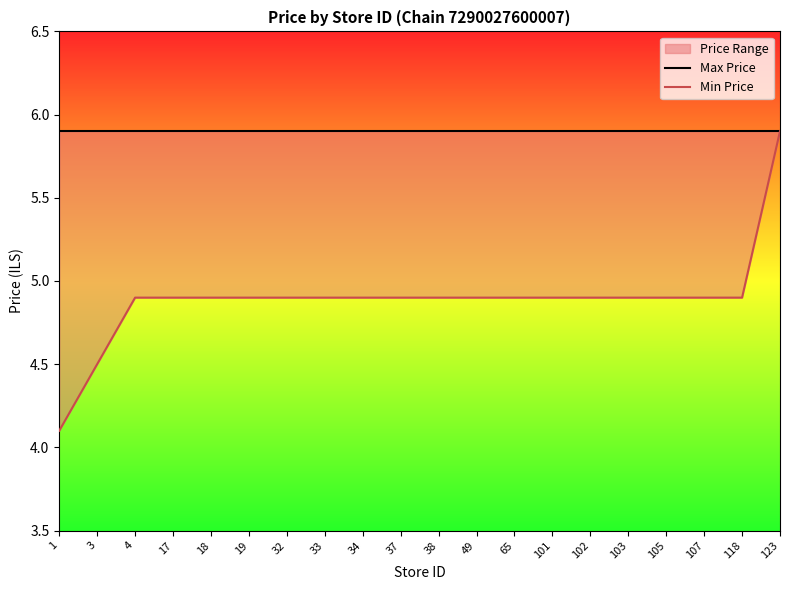

What value does the Min Price series have at 3?

4.5